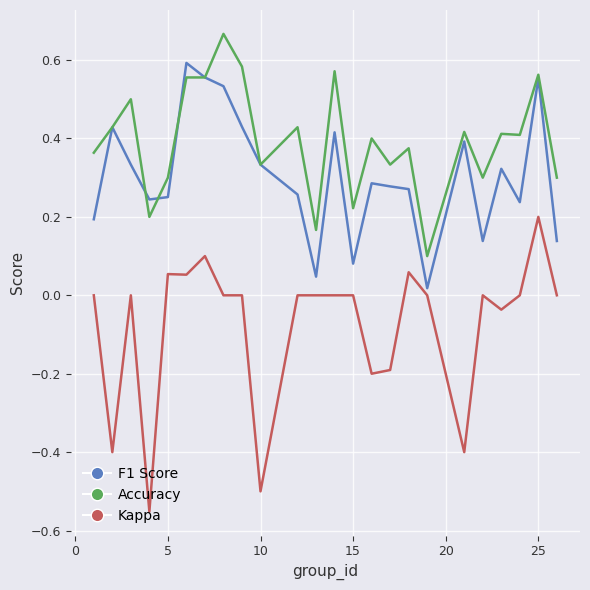

How many lines are shown in the chart?

3